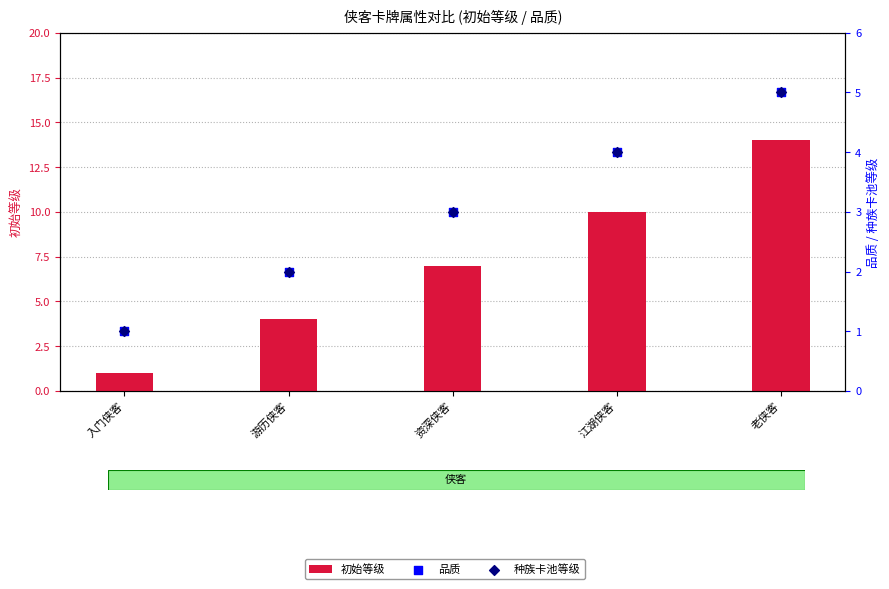

Which series contains the highest Y value?

初始等级